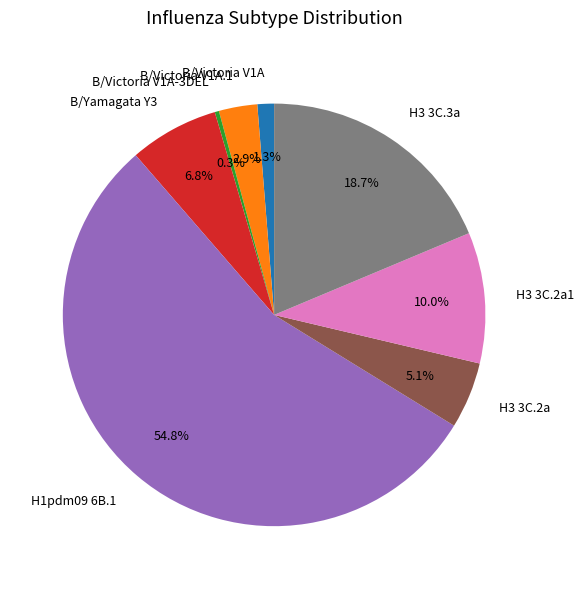

Combined, do H3 3C.3a and H1pdm09 6B.1 account for over 50%?

Yes